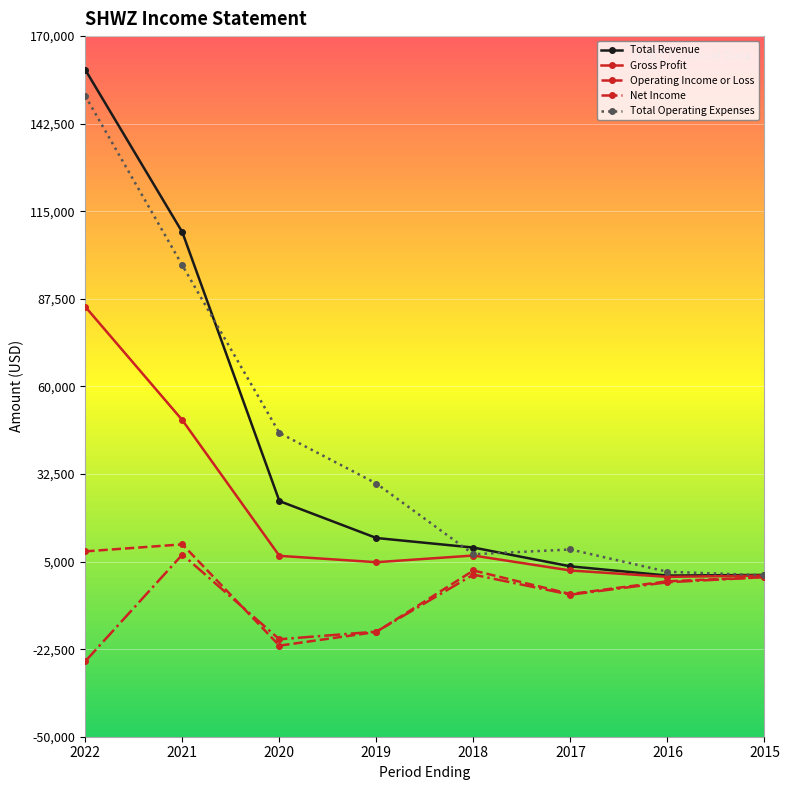

What is the highest value of the Operating Income or Loss series?

10400